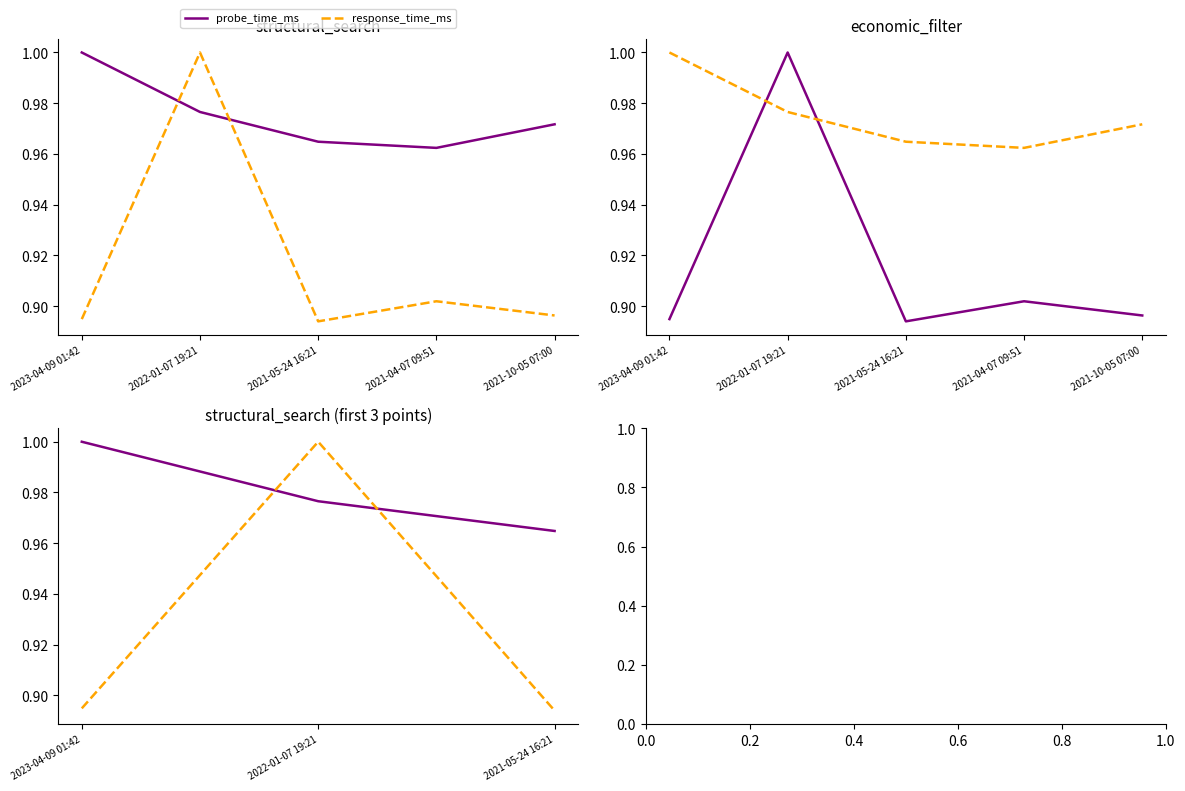

Rank the series at 2021-05-24 16:21 from lowest to highest value.

response_time_ms, probe_time_ms